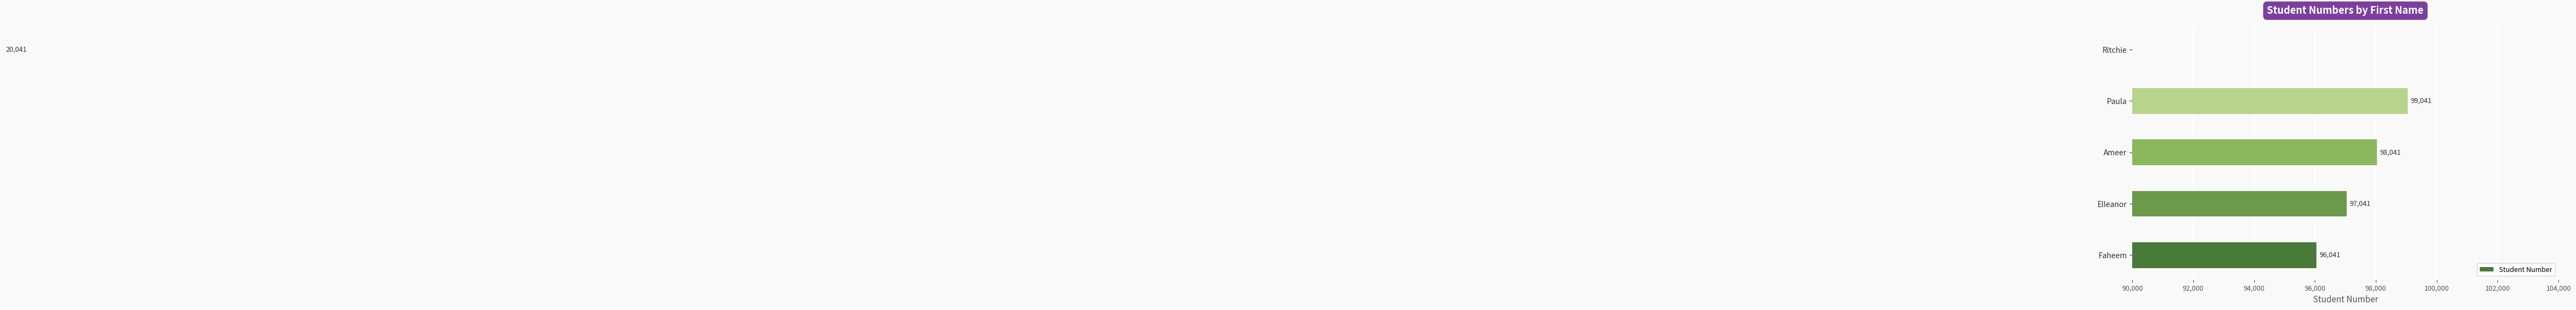

Is it true that the value at Ritchie is 34663?

False